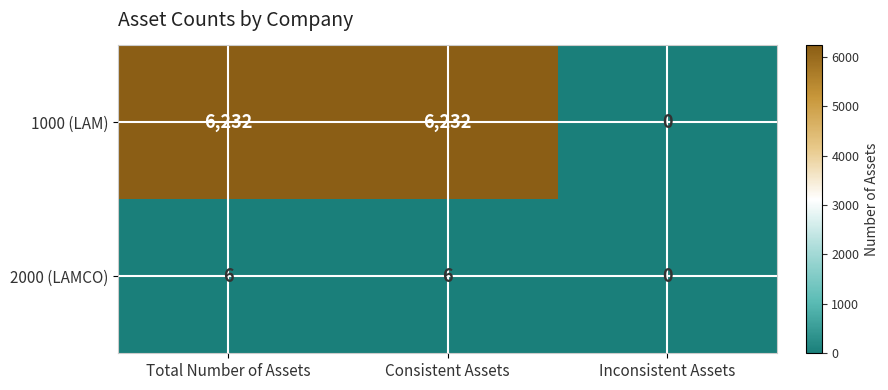

Reading left to right, transcribe all the data shown in this chart.

1000 (LAM): Total Number of Assets=6232	Consistent Assets=6232	Inconsistent Assets=0
2000 (LAMCO): Total Number of Assets=6	Consistent Assets=6	Inconsistent Assets=0